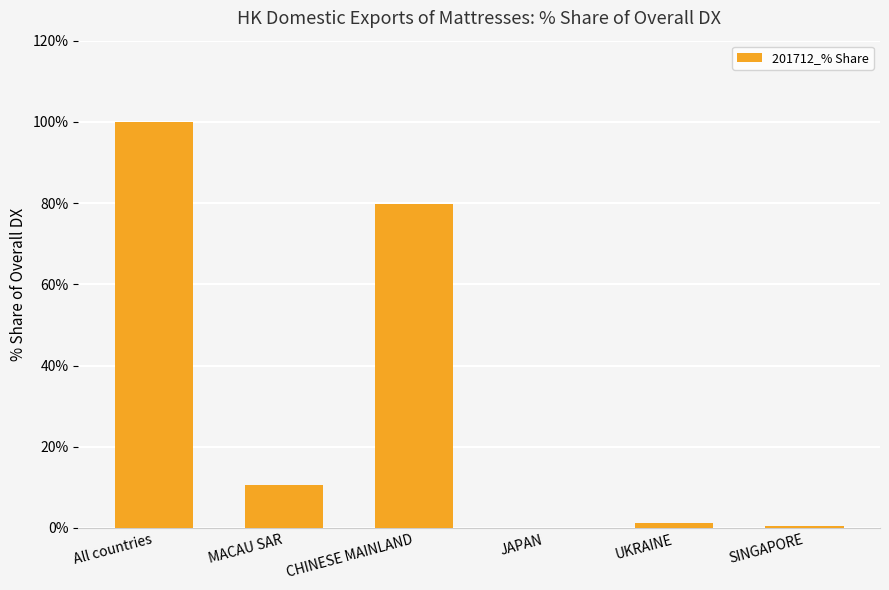

What is the maximum value shown in the chart?

100.0